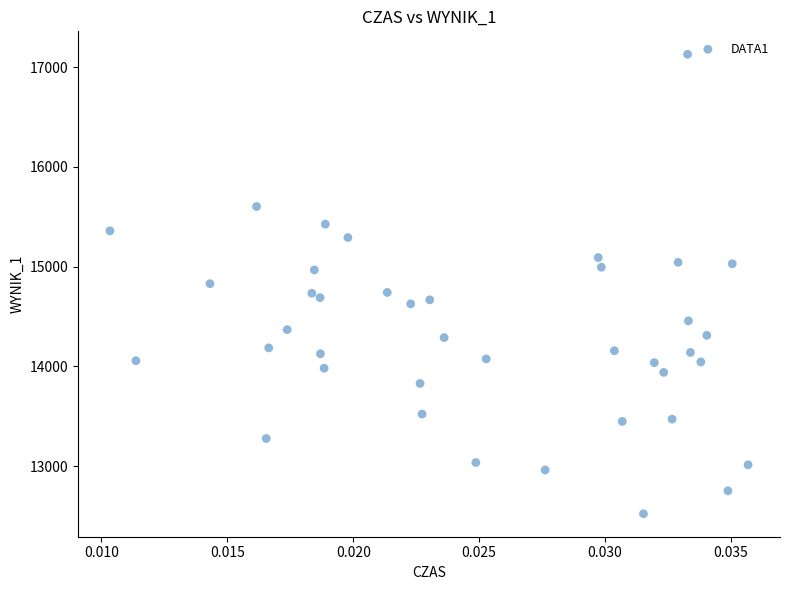

What is the range of Y values (max minus min)?

4609